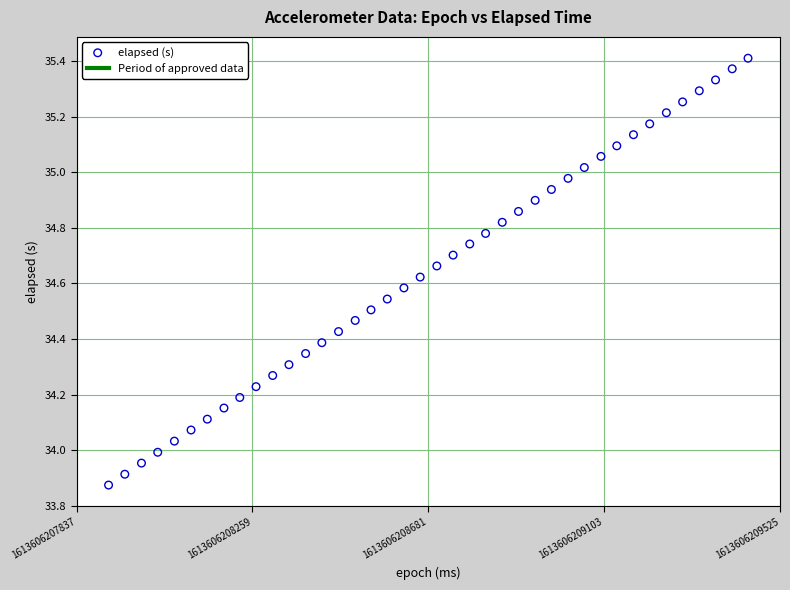

What is the range of X values (max minus min)?

1535.0